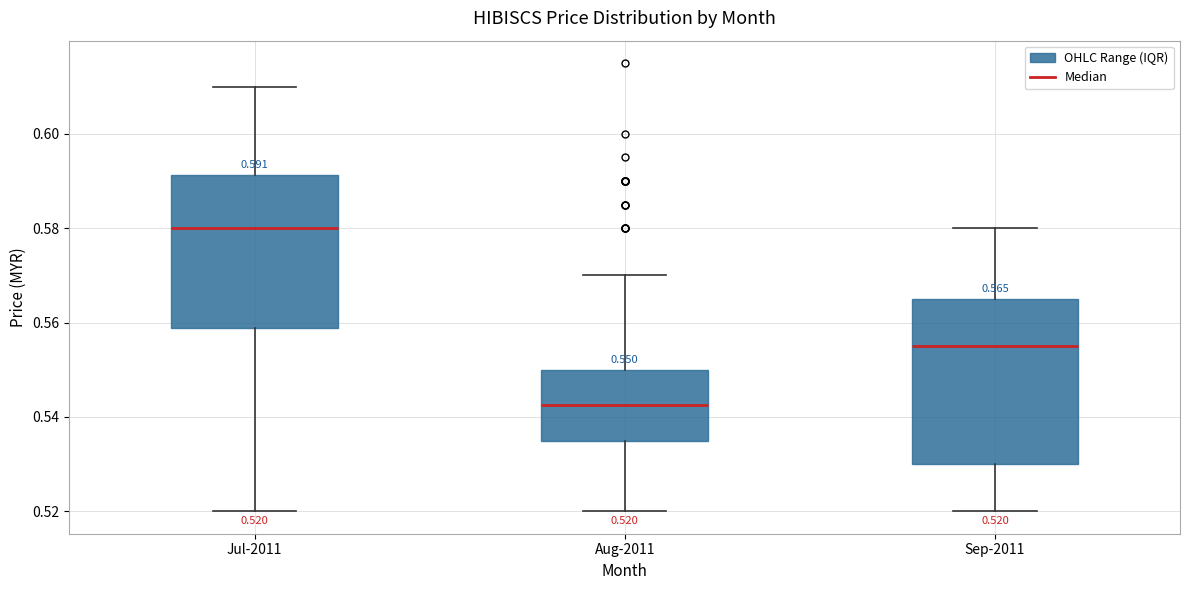

Comparing the boxes themselves (not the whiskers), which one is the tallest?

Sep-2011